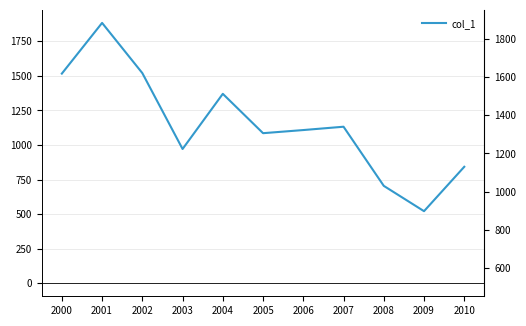

Approximately how many times larger is the value at 2005 compared to 2003?

1.1